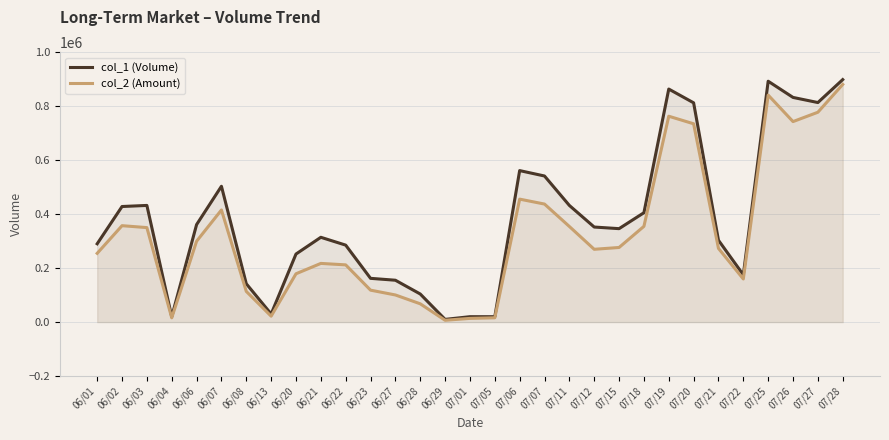

True or false: col_2 (Amount) and col_1 (Volume) intersect in this chart.

False